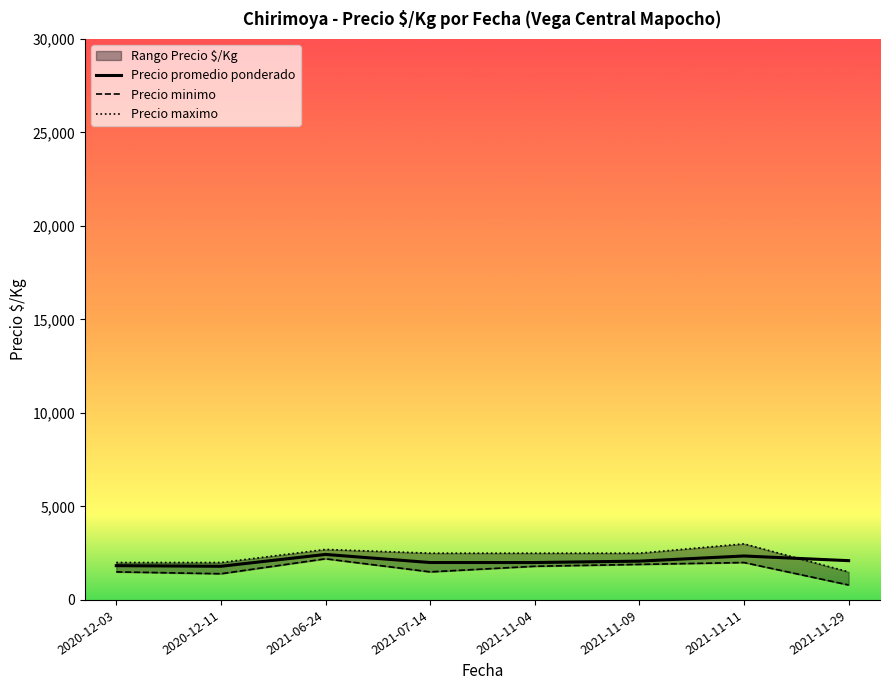

True or false: Precio promedio ponderado and Precio maximo cross at least once.

True